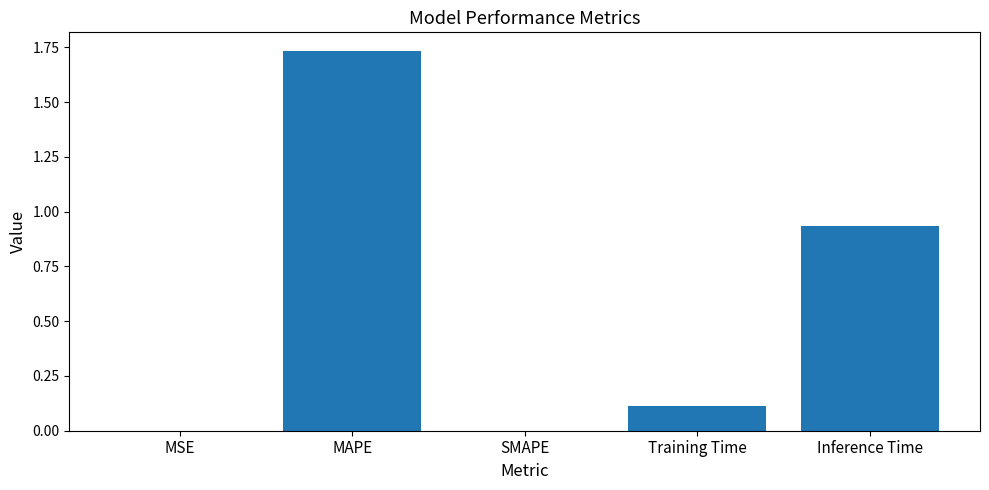

The value at Training Time is 0.2. True or false?

False